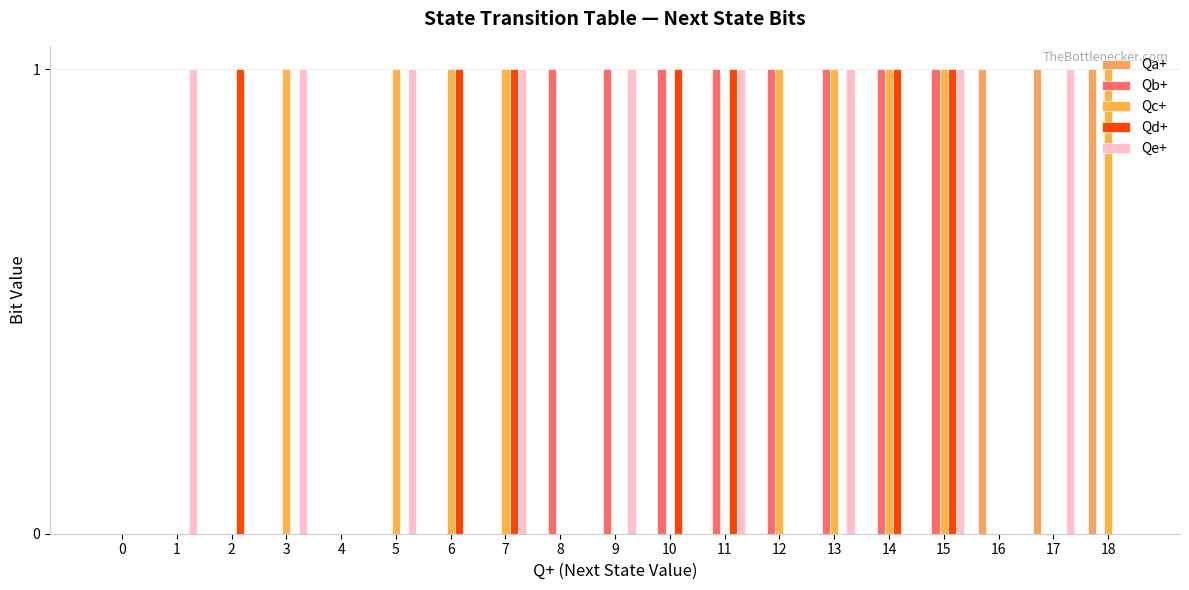

Count the Qd+ values in the range 0 to 1.

19